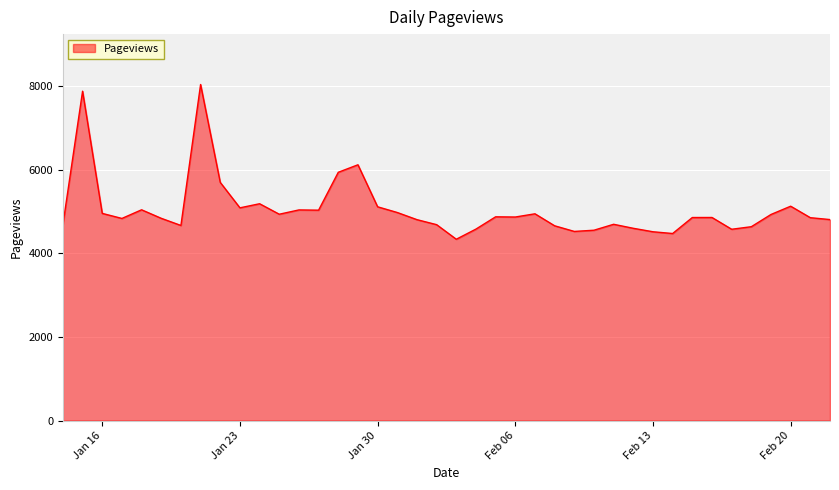

What is the smallest value displayed?

4341